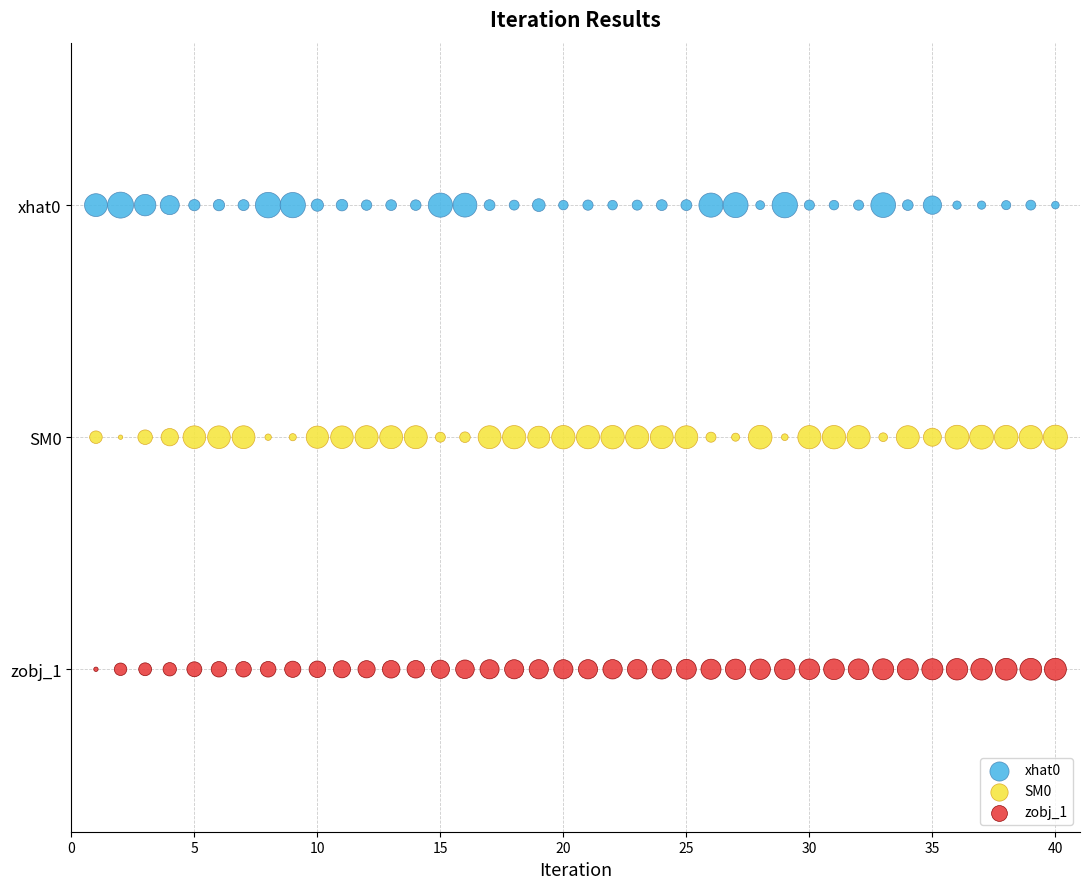

What are all the series names shown in the legend?

xhat0, SM0, zobj_1